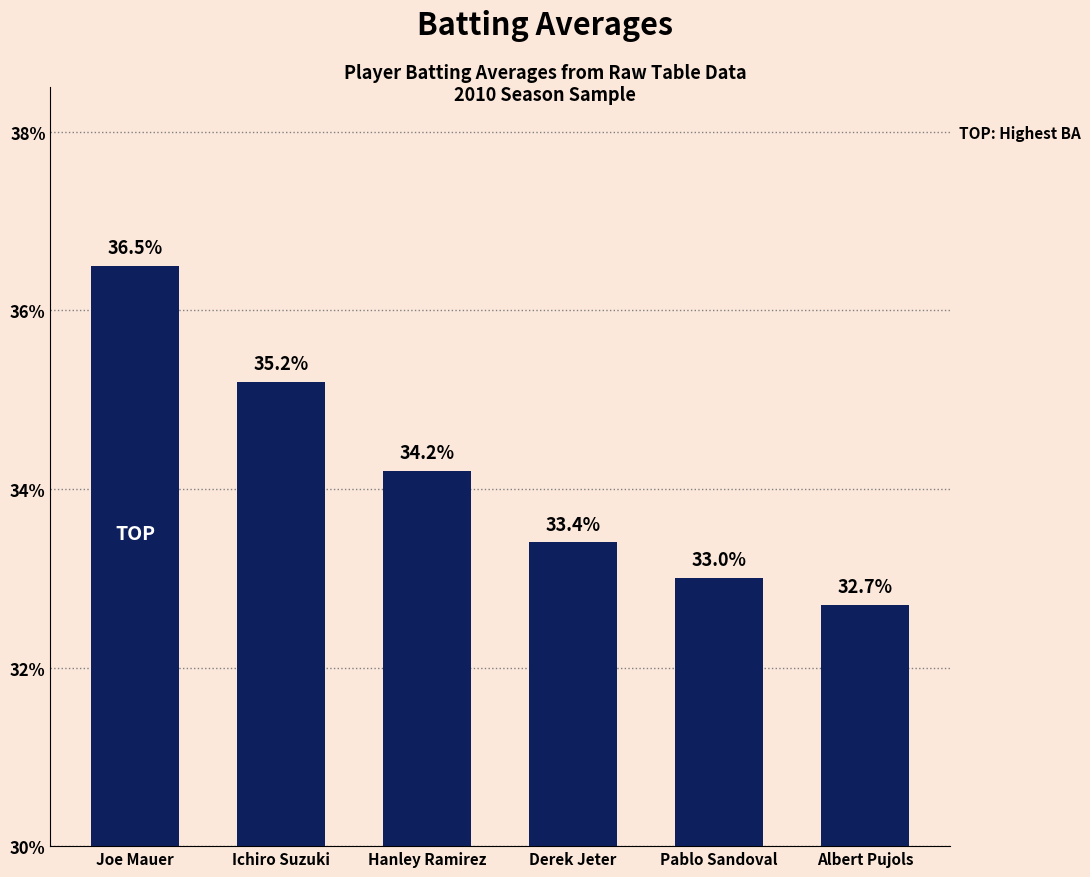

Does the chart contain any negative values?

No